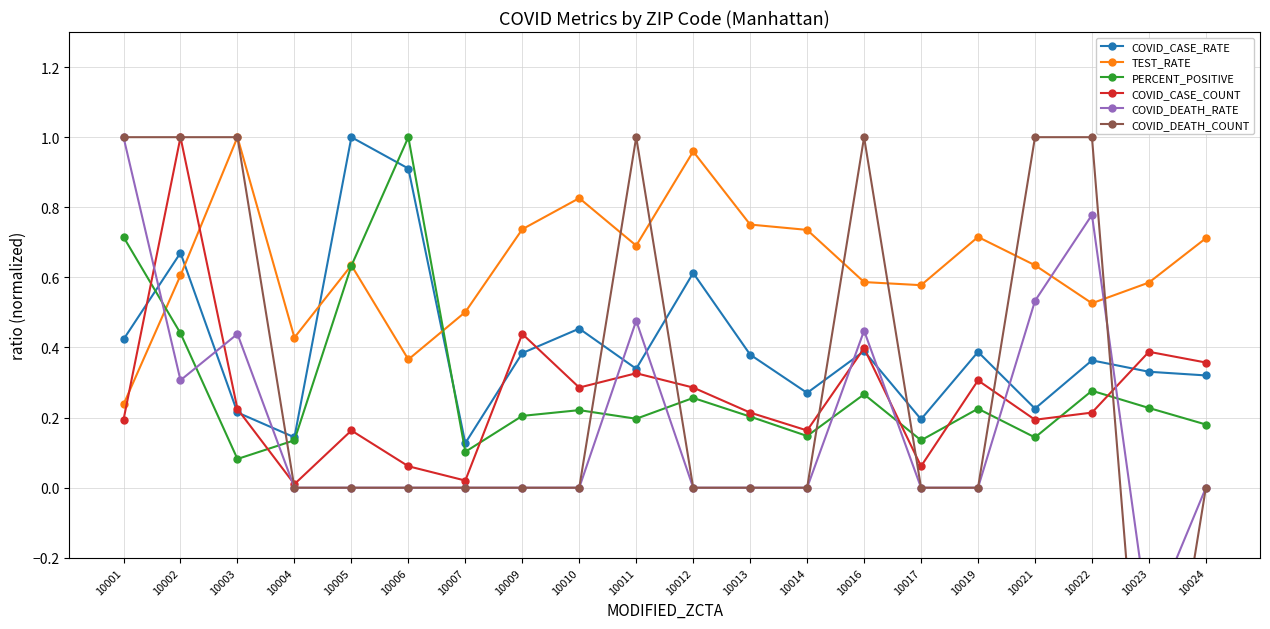

What is the sum of all COVID_DEATH_COUNT values?

6.0